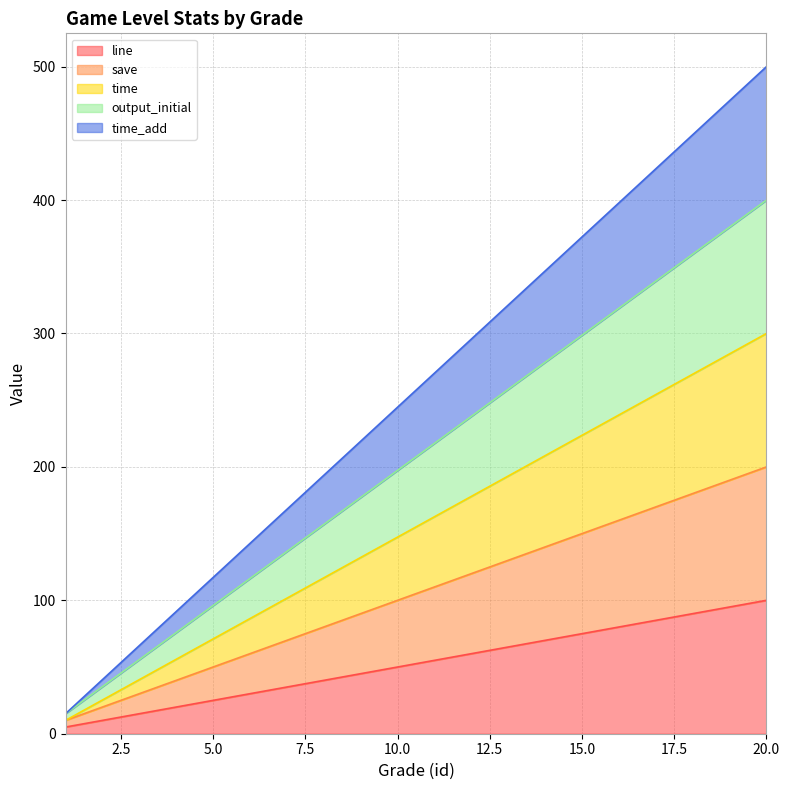

Which has a higher value, 12 or 14?

14